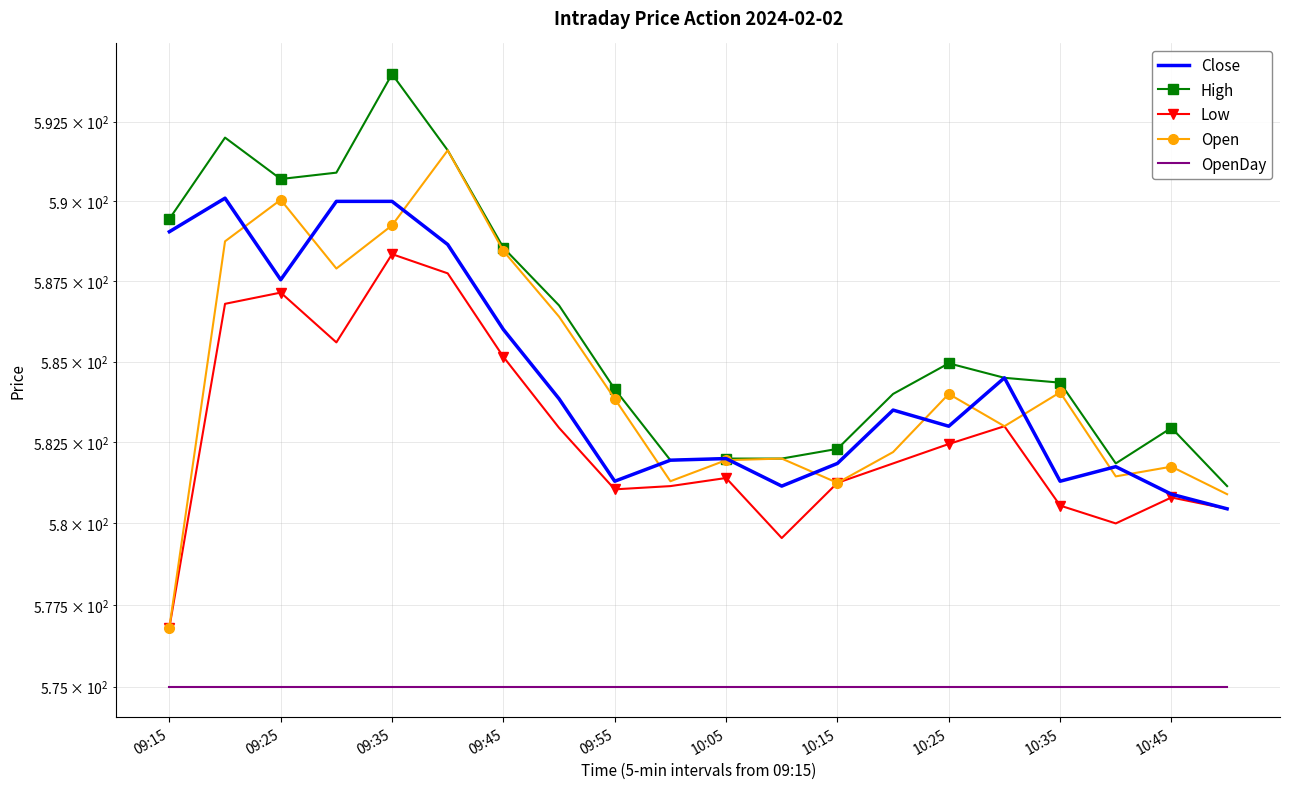

Reading left to right, extract all data points from this chart.

Close: 589.0	590.1	587.5	590.0	590.0	588.6	586.0	583.9	581.3	582.0	582.0	581.1	581.9	583.5	583.0	584.5	581.3	581.8	580.9	580.5
High: 589.5	592.0	590.7	590.9	594.0	591.6	588.5	586.8	584.1	582.0	582.0	582.0	582.3	584.0	585.0	584.5	584.4	581.9	583.0	581.1
Low: 576.8	586.8	587.1	585.6	588.4	587.8	585.1	583.0	581.0	581.1	581.4	579.5	581.2	581.9	582.5	583.0	580.5	580.0	580.8	580.5
Open: 576.8	588.8	590.0	587.9	589.2	591.6	588.5	586.4	583.9	581.3	582.0	582.0	581.2	582.2	584.0	583.0	584.0	581.5	581.8	580.9
OpenDay: 575.0	575.0	575.0	575.0	575.0	575.0	575.0	575.0	575.0	575.0	575.0	575.0	575.0	575.0	575.0	575.0	575.0	575.0	575.0	575.0